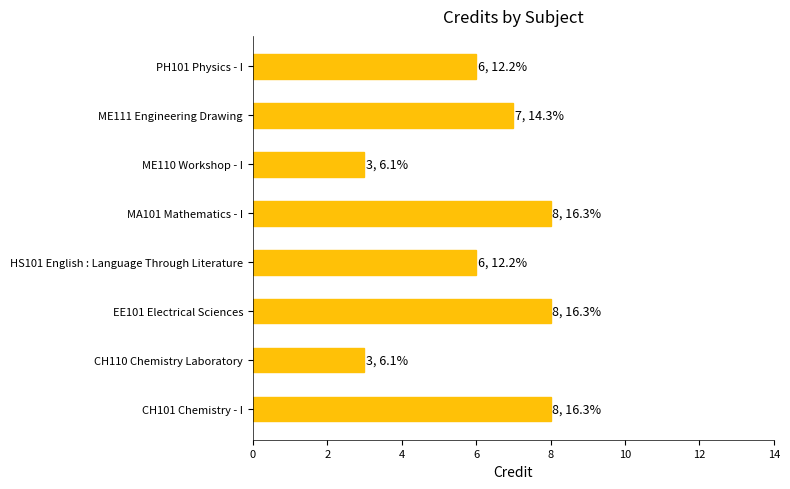

True or false: the data shows 10 at ME111 Engineering Drawing.

False